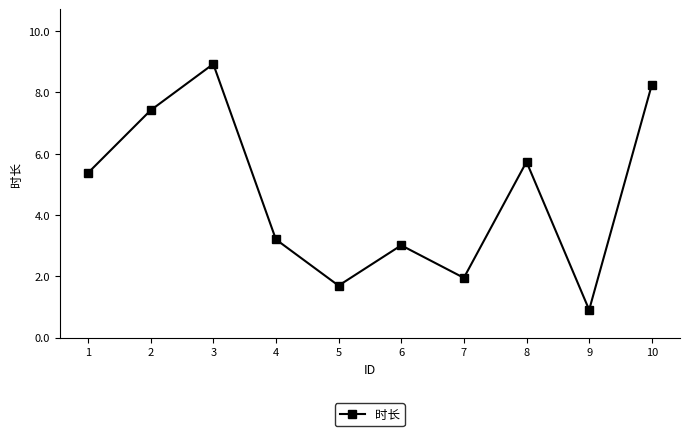

What is the maximum value shown in the chart?

8.9